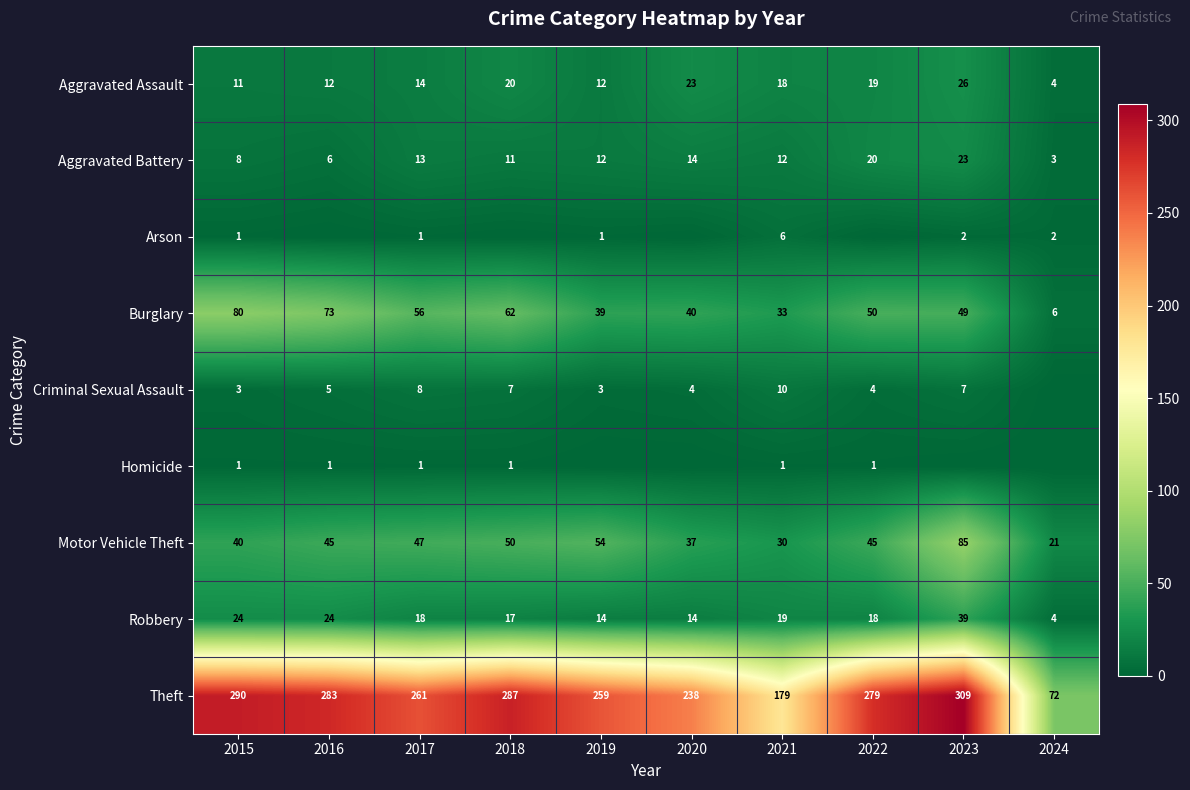

What is the difference between the second highest and minimum values in the Motor Vehicle Theft series?

33